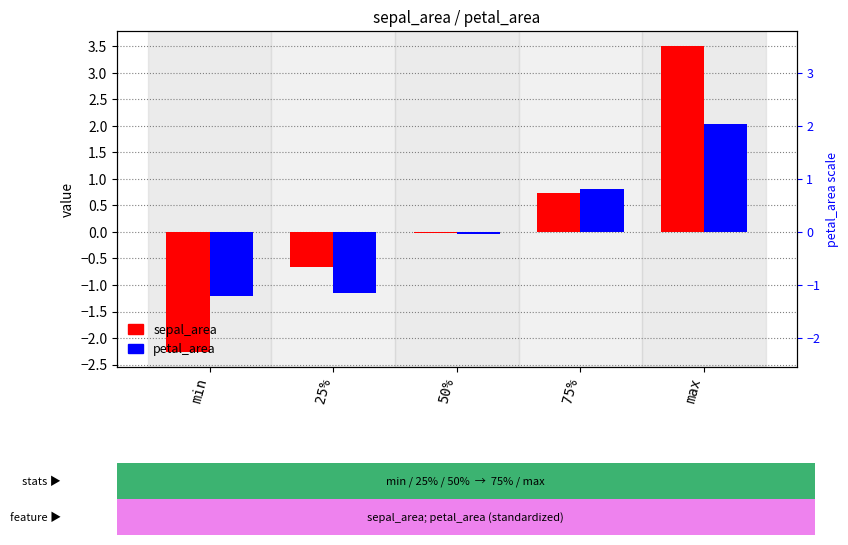

At which label is sepal_area closest to 0?

50%